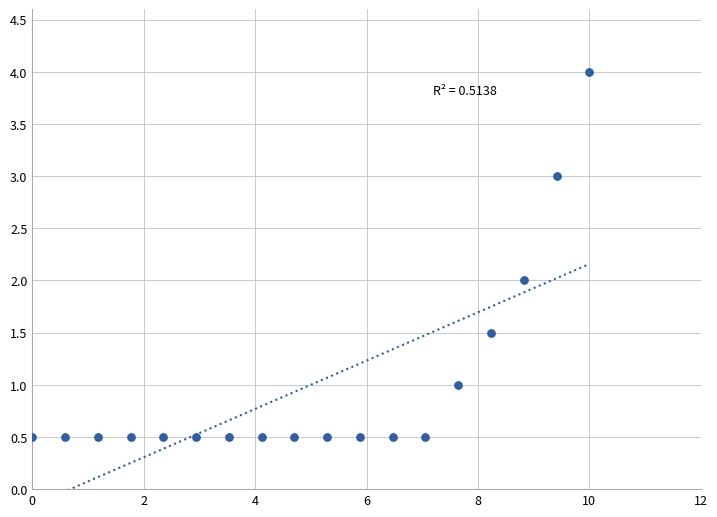

What is the range of X values (max minus min)?

10.0